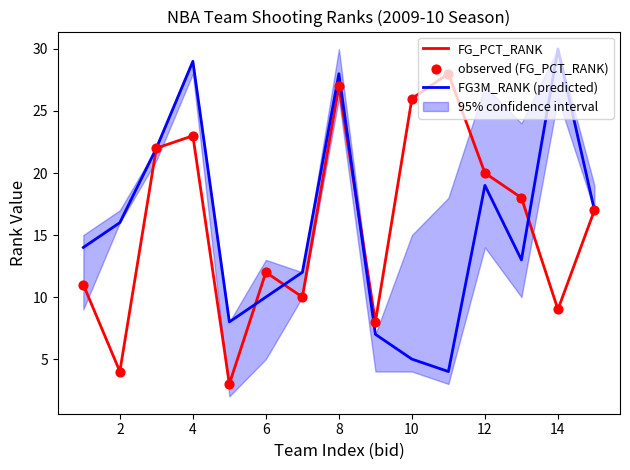

At how many categories does at least one series exceed 4?

15